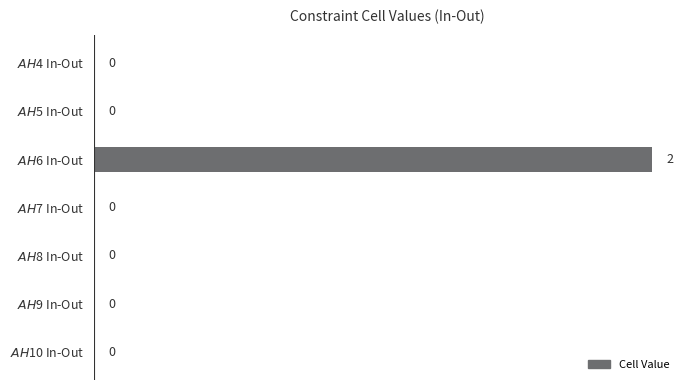

How many values are between 0 and 1?

6